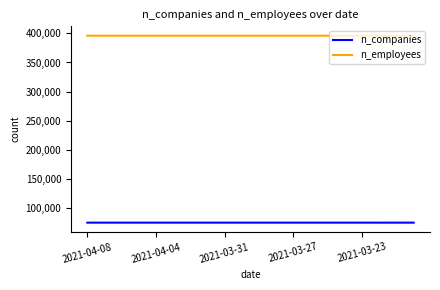

True or false: n_employees and n_companies cross at least once.

False